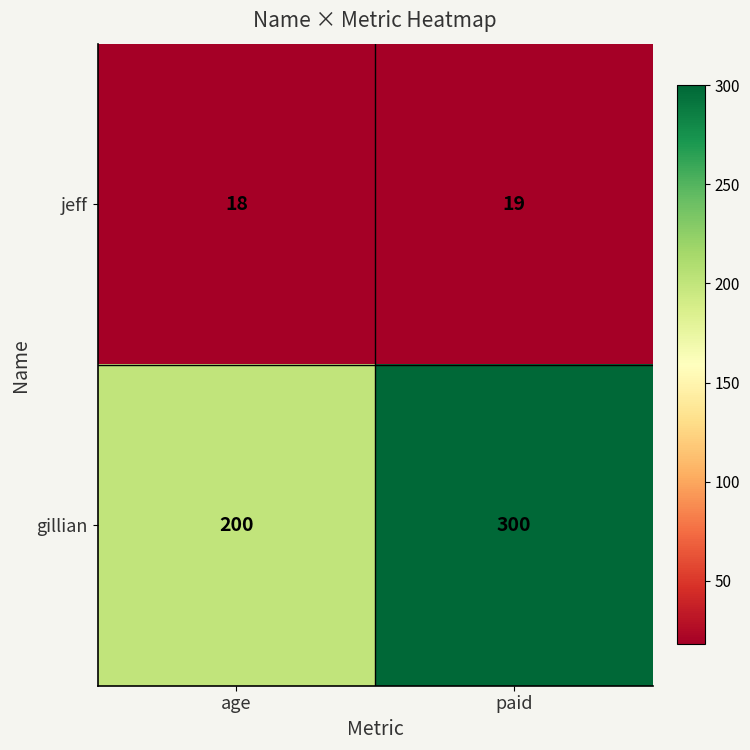

Rank the series by their average value, from lowest to highest.

jeff, gillian